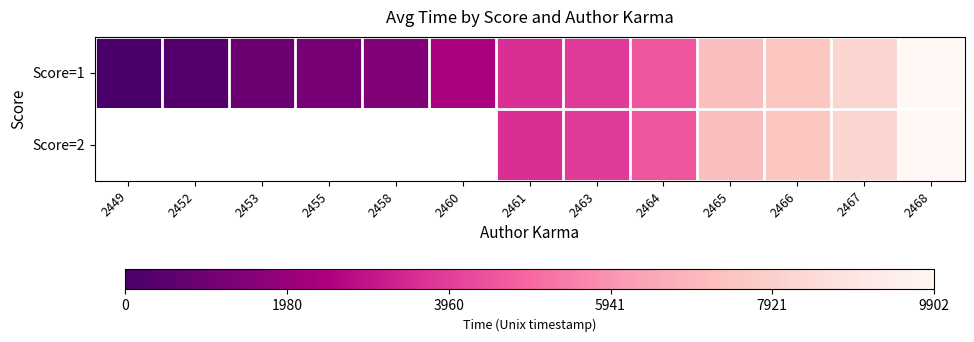

Rank the categories by Score=1 value from lowest to highest.

2449, 2452, 2453, 2455, 2458, 2460, 2461, 2463, 2464, 2465, 2466, 2467, 2468